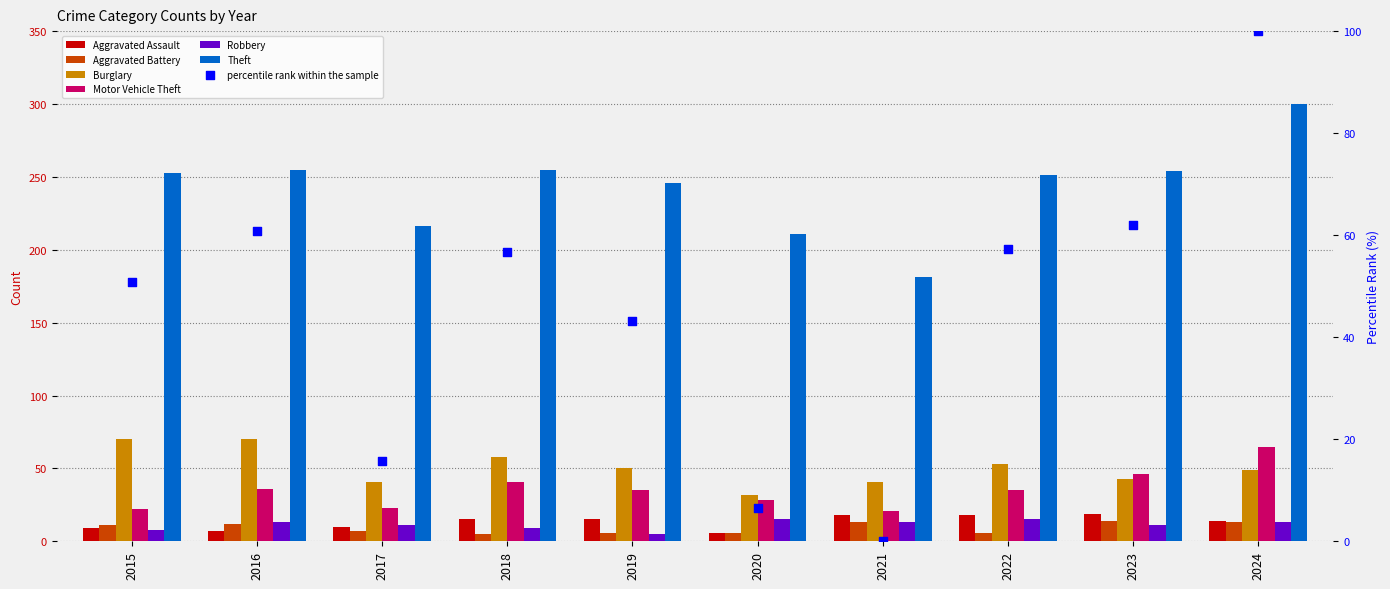

Which series reaches the minimum Y coordinate?

Aggravated Battery